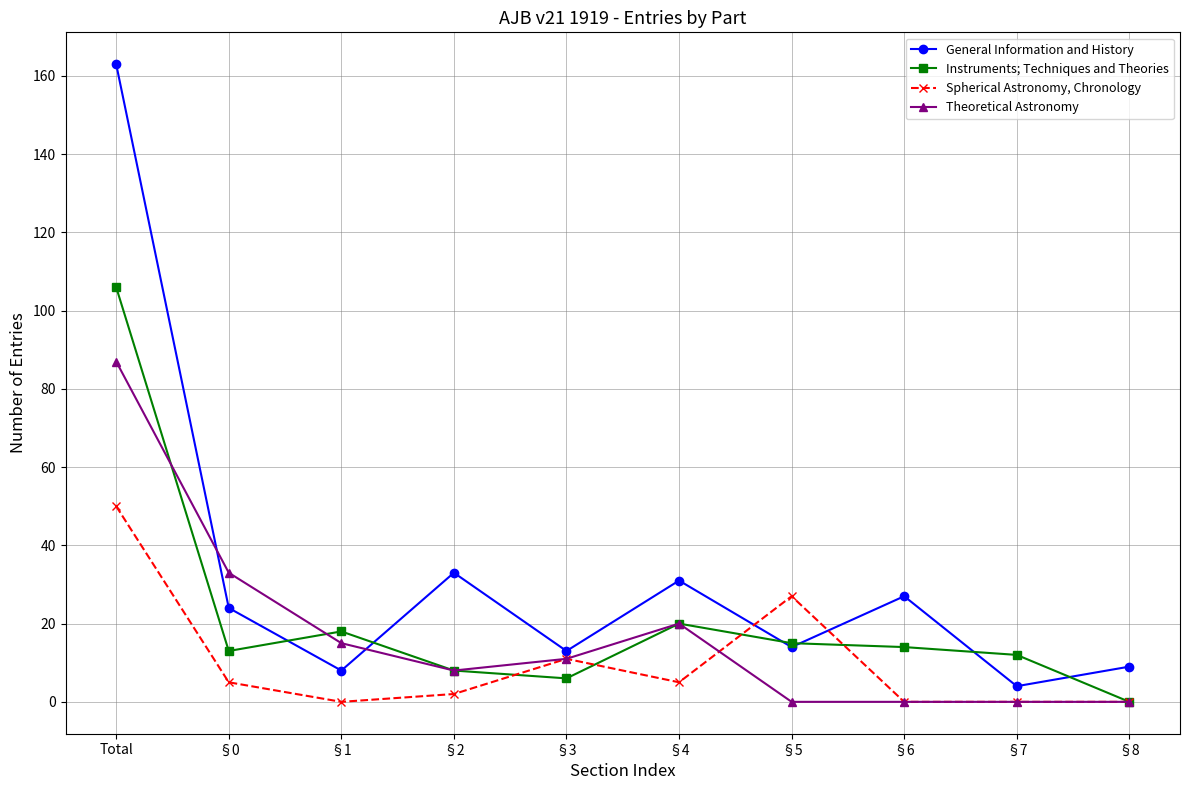

What is the label of the 4th point from the right?

§5